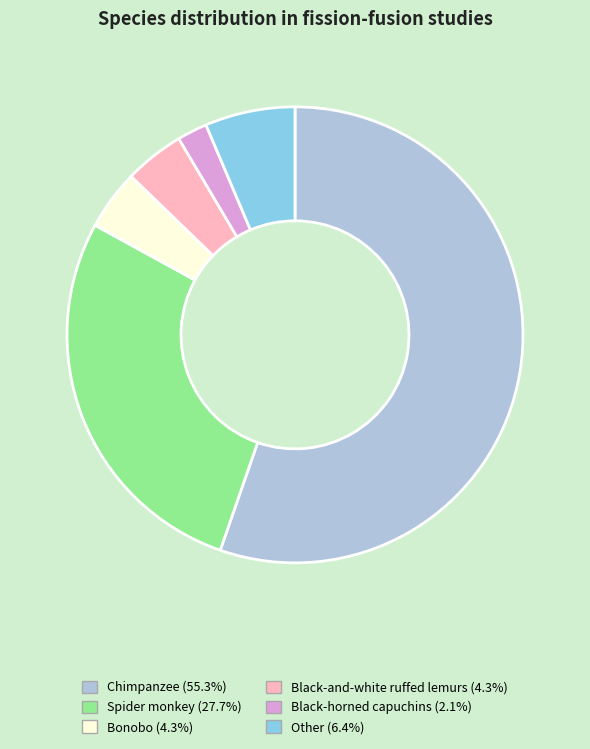

Do Bonobo and Black-and-white ruffed lemurs together represent more than half of the pie?

No